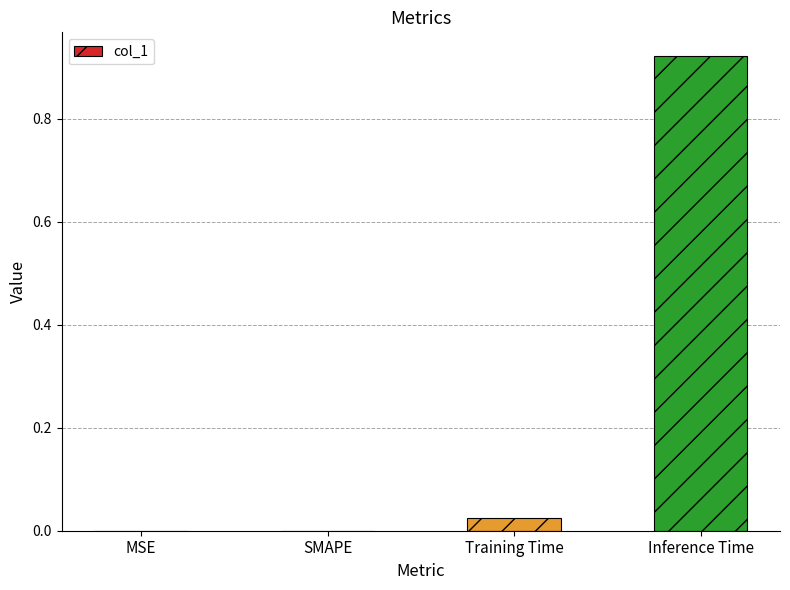

Which has a higher value, Training Time or SMAPE?

Training Time